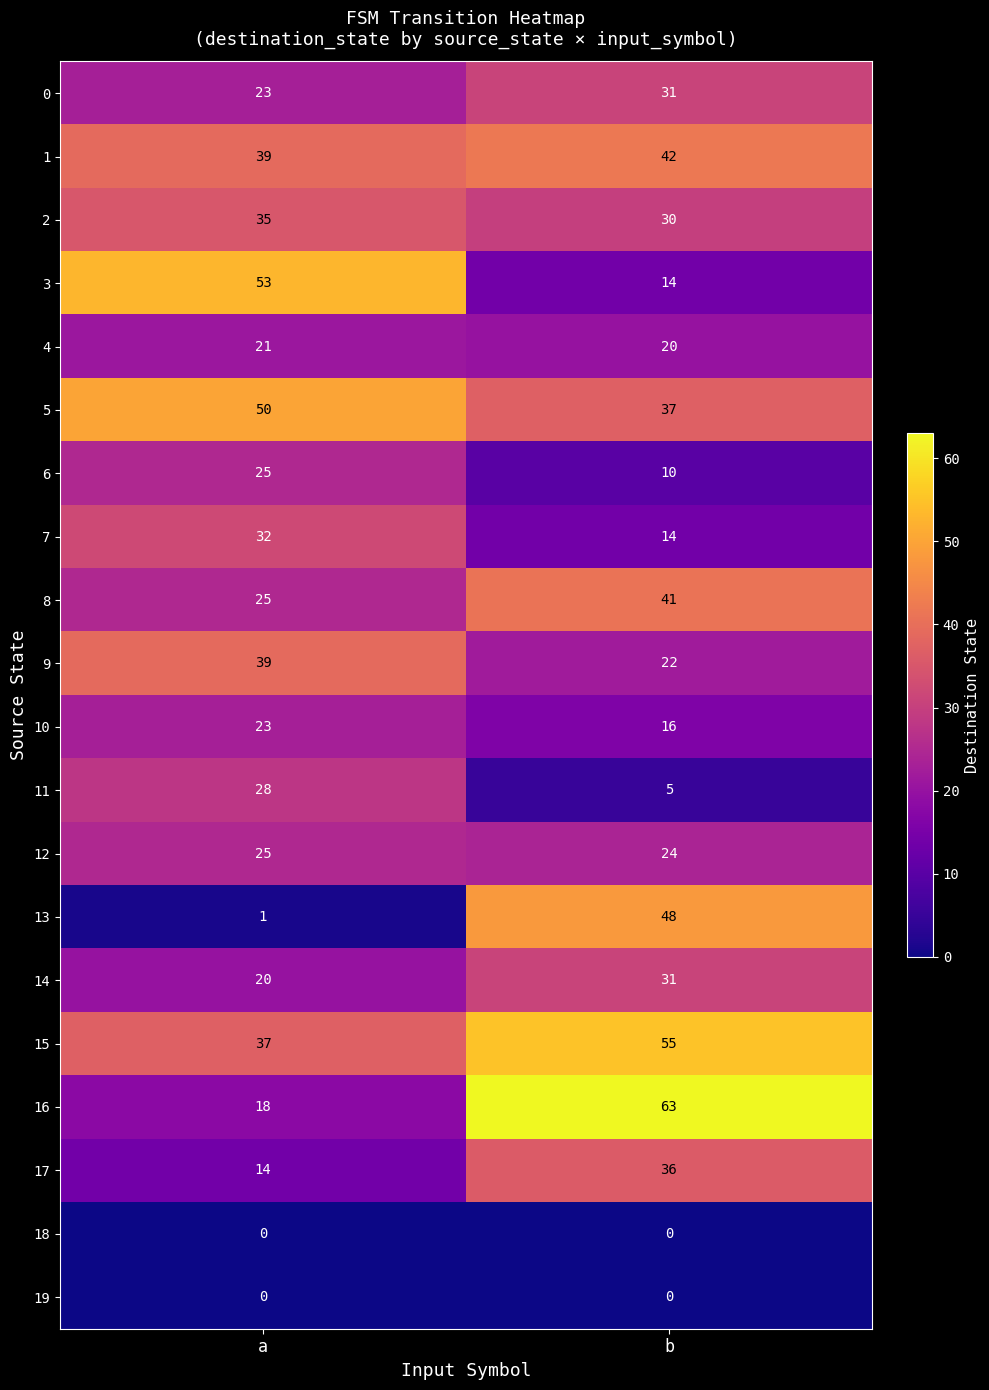

What is the lowest value of the 15 series?

37